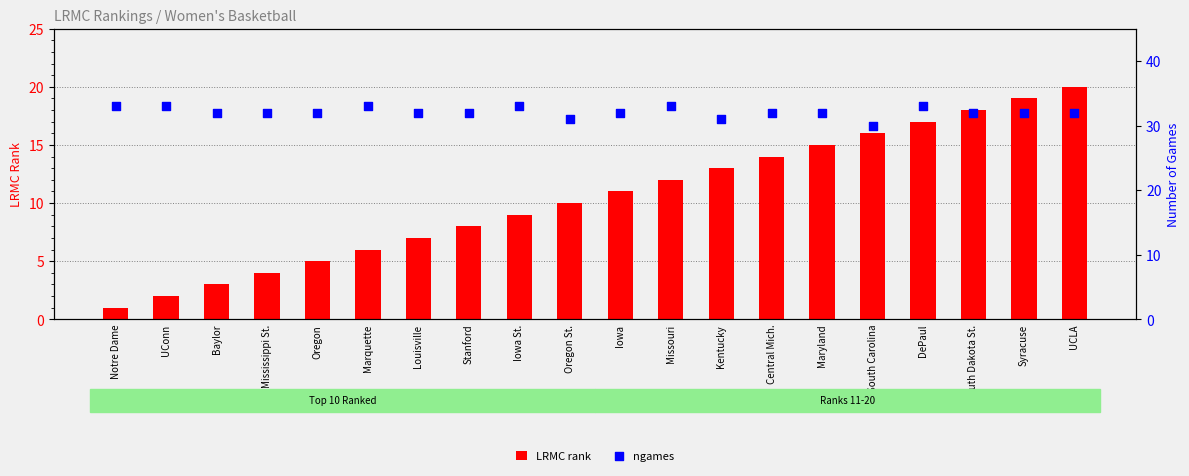

Which series has the largest total across all categories?

ngames